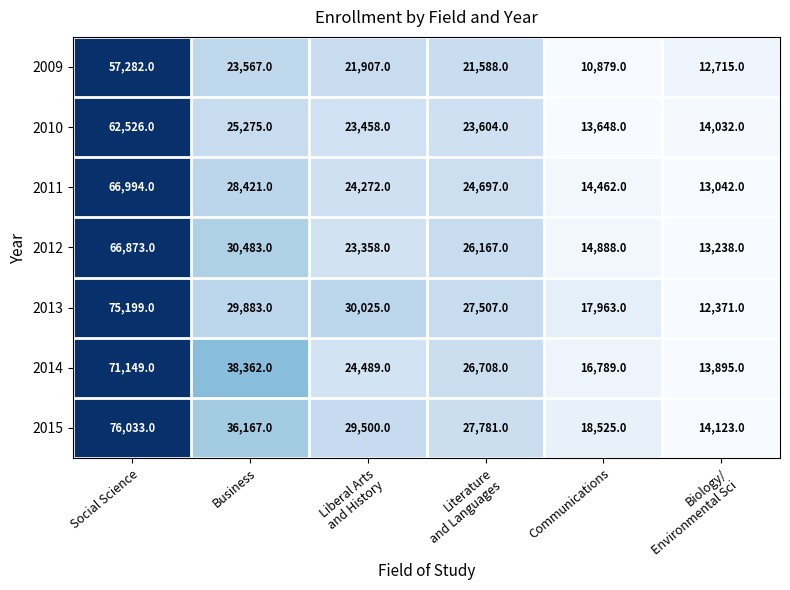

What is the difference between the maximum and minimum values in the 2015 series?

61910